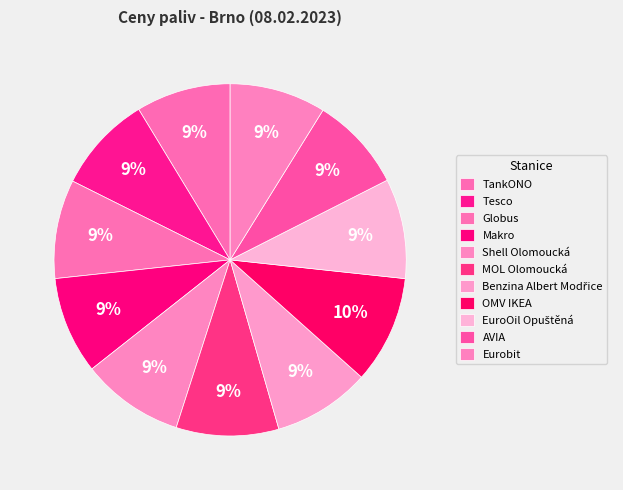

To the nearest percent, what is the combined percentage of TankONO and Shell Olomoucká?

18%